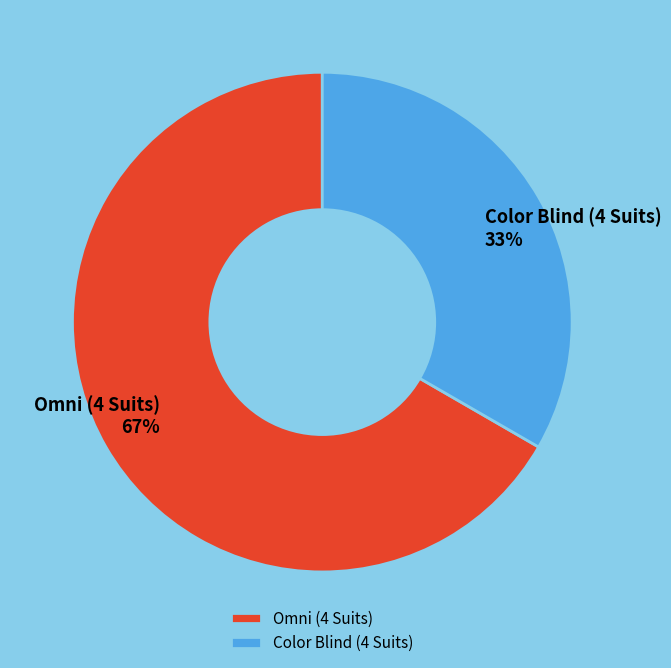

To the nearest percent, what portion does Omni (4 Suits) represent?

67%